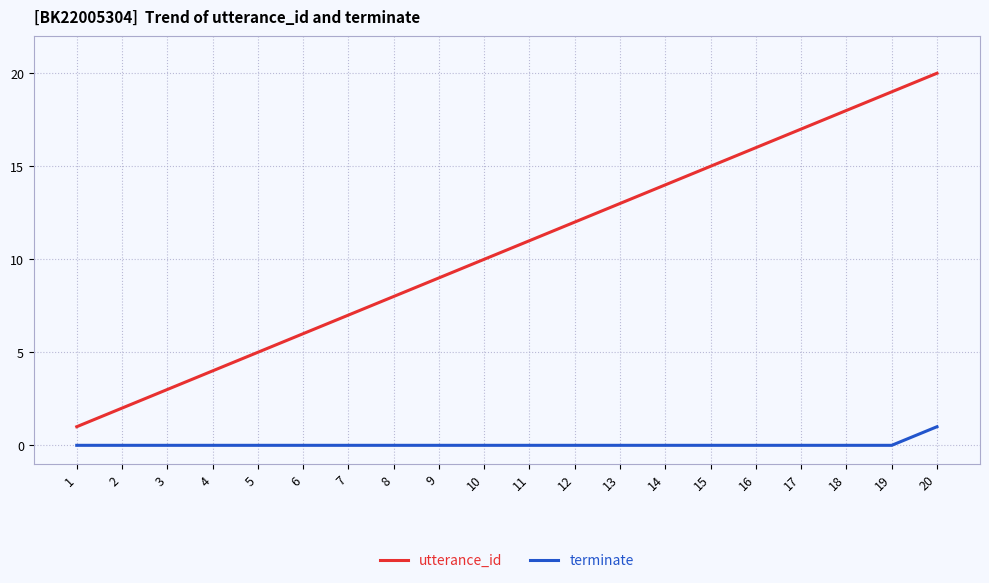

Reading right to left, what are all the values shown in this chart?

utterance_id: 20=20	19=19	18=18	17=17	16=16	15=15	14=14	13=13	12=12	11=11	10=10	9=9	8=8	7=7	6=6	5=5	4=4	3=3	2=2	1=1
terminate: 20=1	19=0	18=0	17=0	16=0	15=0	14=0	13=0	12=0	11=0	10=0	9=0	8=0	7=0	6=0	5=0	4=0	3=0	2=0	1=0